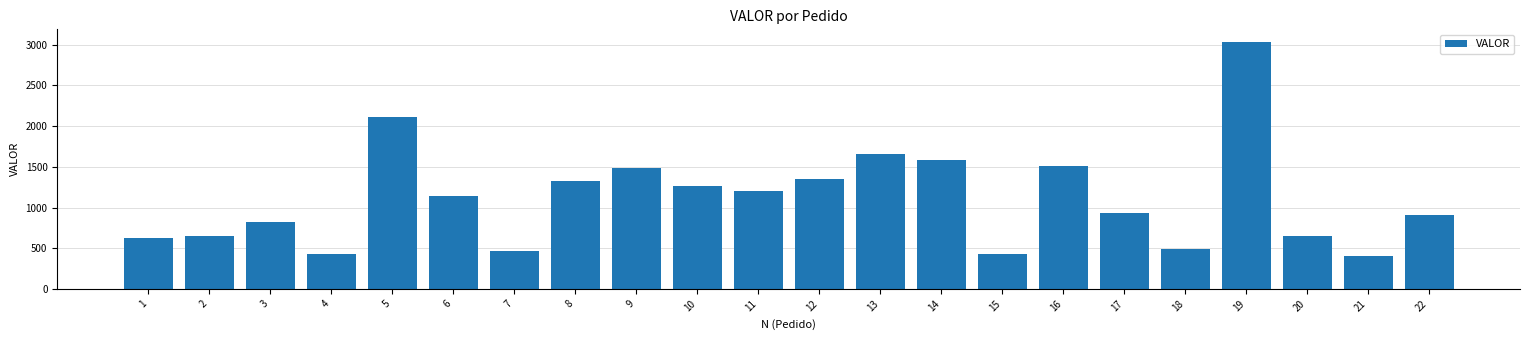

What is the change in value from 9 to 16?

+22.0